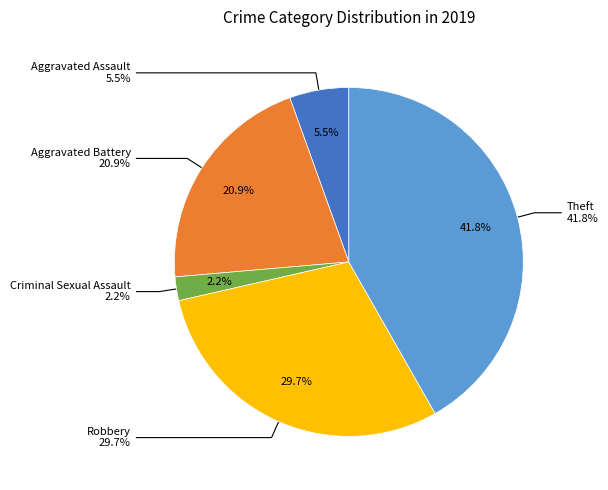

To the nearest percent, what is the combined percentage of Criminal Sexual Assault and Aggravated Assault?

8%